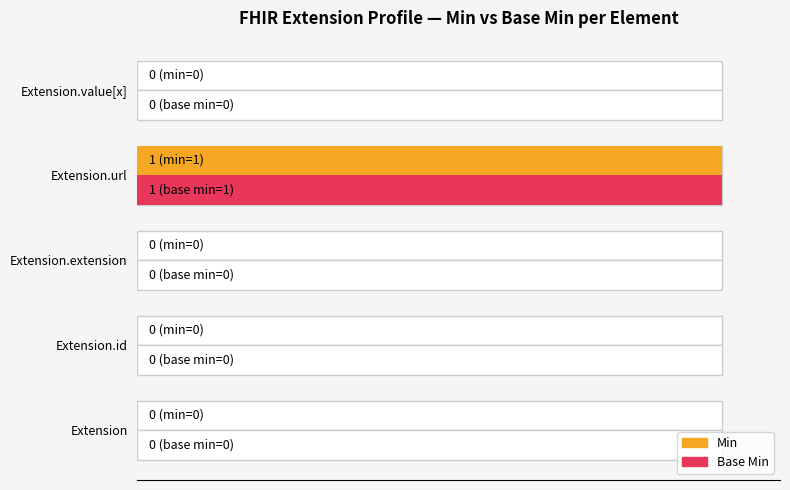

Is it true that Base Min equals 69 at Extension.value[x]?

False